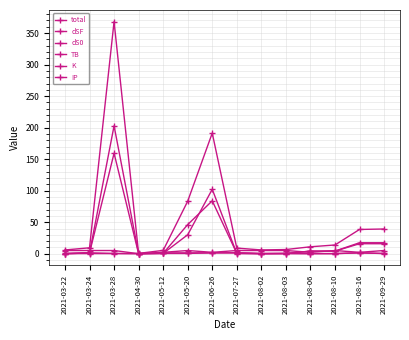

List the series in order of their peak value, lowest first.

IP, K, TB, dSF, dS0, total